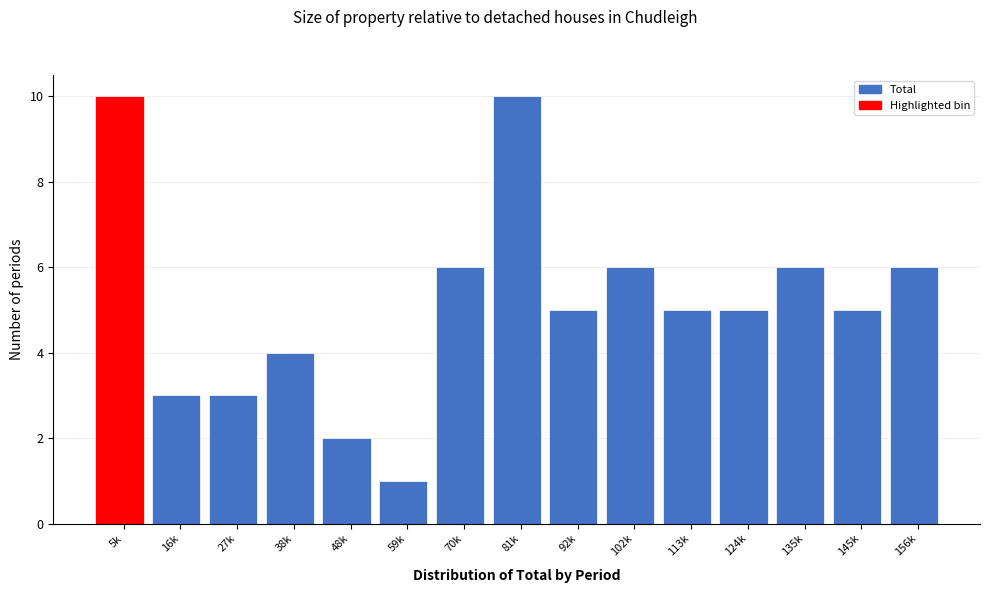

Reading left to right, what are all the values shown in this chart?

5k=10	16k=3	27k=3	38k=4	48k=2	59k=1	70k=6	81k=10	92k=5	102k=6	113k=5	124k=5	135k=6	145k=5	156k=6